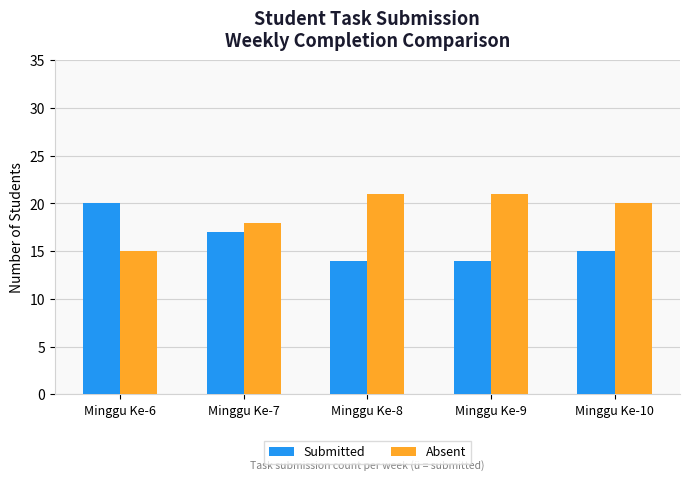

Which series has the largest total across all categories?

Absent